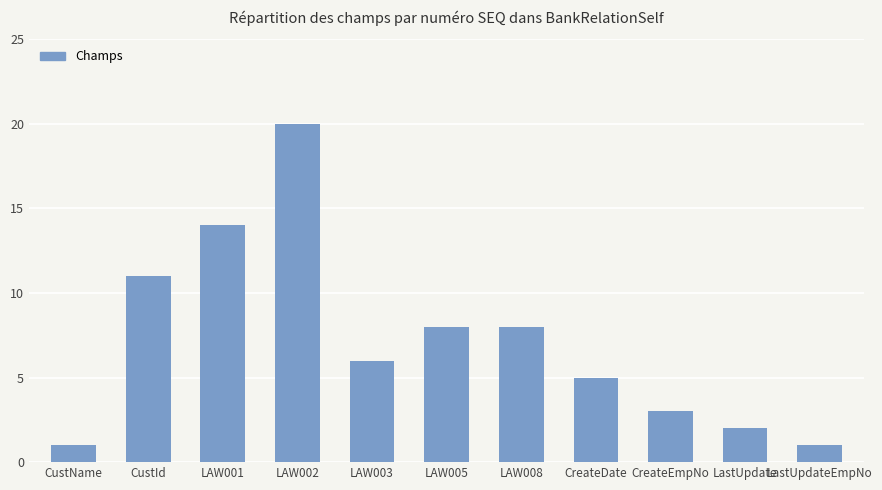

What is the value of the 11th bar from the left?

1